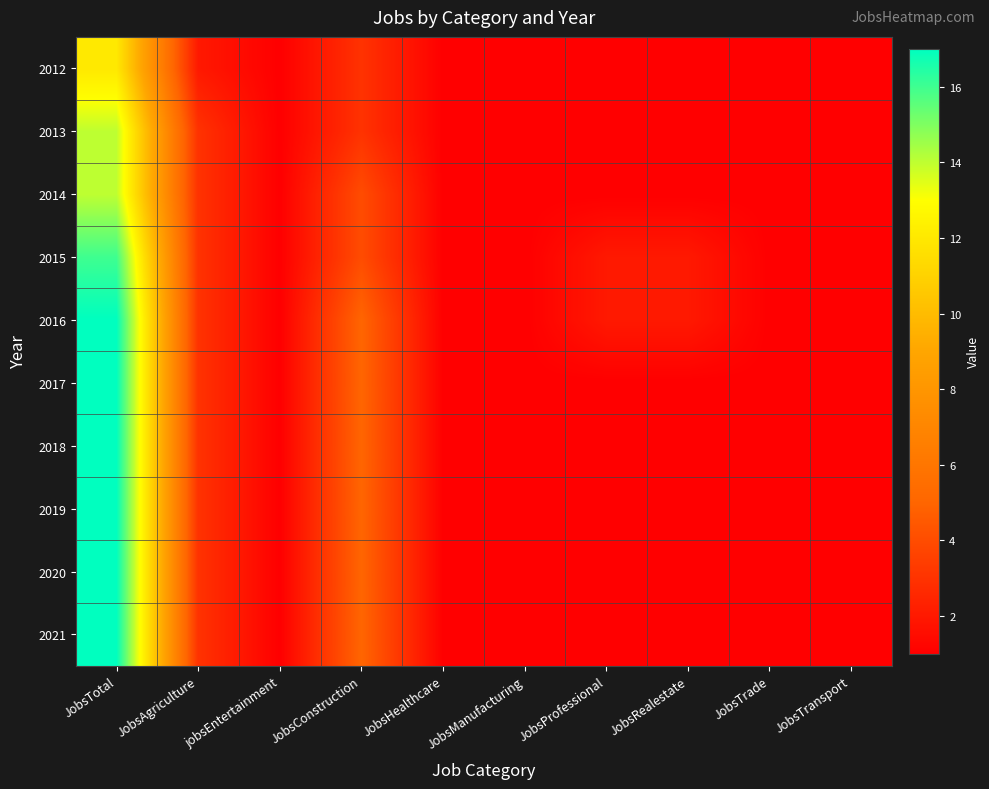

Reading left to right, extract all data points from this chart.

2012: JobsTotal=12	JobsAgriculture=2	jobsEntertainment=1	JobsConstruction=3	JobsHealthcare=1	JobsManufacturing=1	JobsProfessional=1	JobsRealestate=1	JobsTrade=1	JobsTransport=1
2013: JobsTotal=14	JobsAgriculture=3	jobsEntertainment=1	JobsConstruction=3	JobsHealthcare=1	JobsManufacturing=1	JobsProfessional=1	JobsRealestate=1	JobsTrade=1	JobsTransport=1
2014: JobsTotal=14	JobsAgriculture=3	jobsEntertainment=1	JobsConstruction=4	JobsHealthcare=1	JobsManufacturing=1	JobsProfessional=1	JobsRealestate=1	JobsTrade=1	JobsTransport=1
2015: JobsTotal=16	JobsAgriculture=3	jobsEntertainment=1	JobsConstruction=4	JobsHealthcare=1	JobsManufacturing=1	JobsProfessional=2	JobsRealestate=2	JobsTrade=1	JobsTransport=1
2016: JobsTotal=17	JobsAgriculture=3	jobsEntertainment=1	JobsConstruction=5	JobsHealthcare=1	JobsManufacturing=1	JobsProfessional=2	JobsRealestate=2	JobsTrade=1	JobsTransport=1
2017: JobsTotal=17	JobsAgriculture=3	jobsEntertainment=1	JobsConstruction=5	JobsHealthcare=1	JobsManufacturing=1	JobsProfessional=1	JobsRealestate=1	JobsTrade=1	JobsTransport=1
2018: JobsTotal=17	JobsAgriculture=3	jobsEntertainment=1	JobsConstruction=5	JobsHealthcare=1	JobsManufacturing=1	JobsProfessional=1	JobsRealestate=1	JobsTrade=1	JobsTransport=1
2019: JobsTotal=17	JobsAgriculture=3	jobsEntertainment=1	JobsConstruction=5	JobsHealthcare=1	JobsManufacturing=1	JobsProfessional=1	JobsRealestate=1	JobsTrade=1	JobsTransport=1
2020: JobsTotal=17	JobsAgriculture=3	jobsEntertainment=1	JobsConstruction=5	JobsHealthcare=1	JobsManufacturing=1	JobsProfessional=1	JobsRealestate=1	JobsTrade=1	JobsTransport=1
2021: JobsTotal=17	JobsAgriculture=3	jobsEntertainment=1	JobsConstruction=5	JobsHealthcare=1	JobsManufacturing=1	JobsProfessional=1	JobsRealestate=1	JobsTrade=1	JobsTransport=1